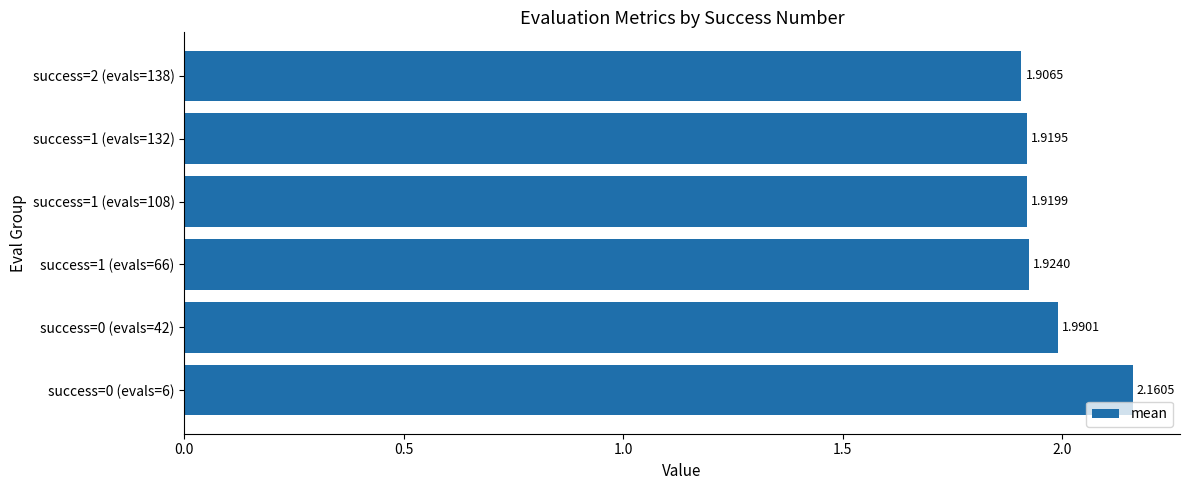

What is the ratio of the value at success=1 (evals=132) to the value at success=2 (evals=138)?

1.0